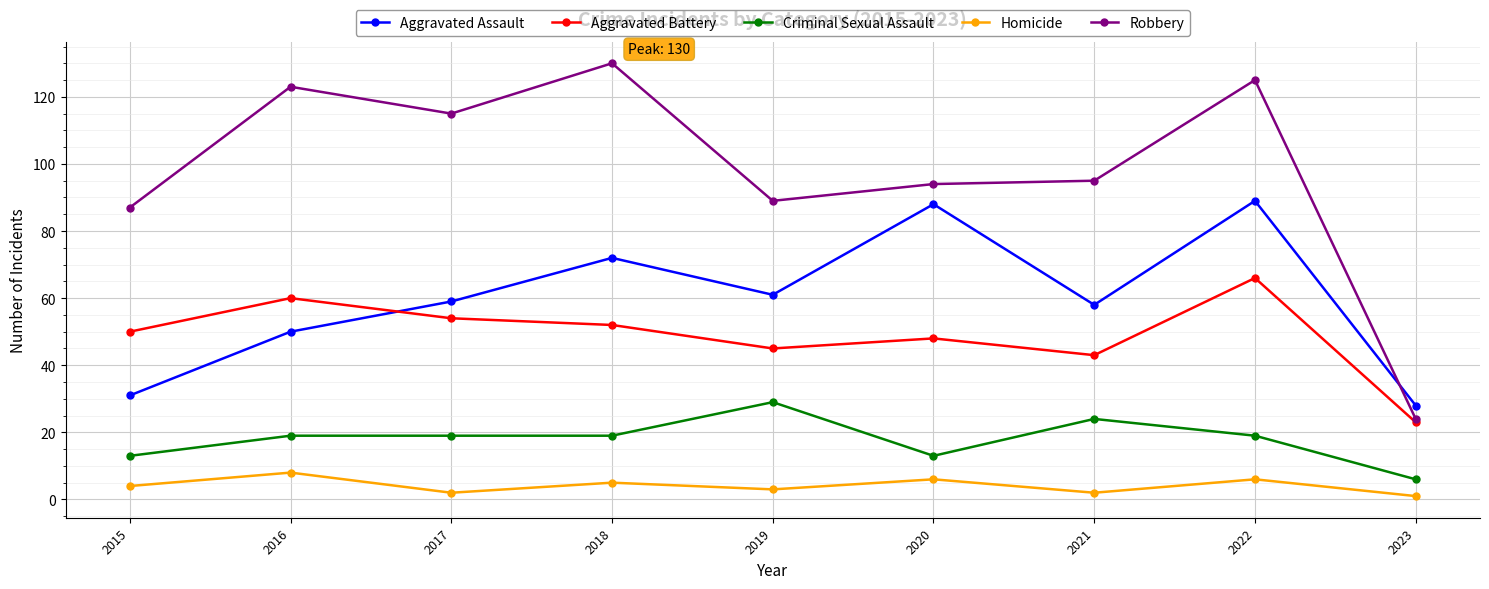

At which category is the sum across all series the highest?

2022